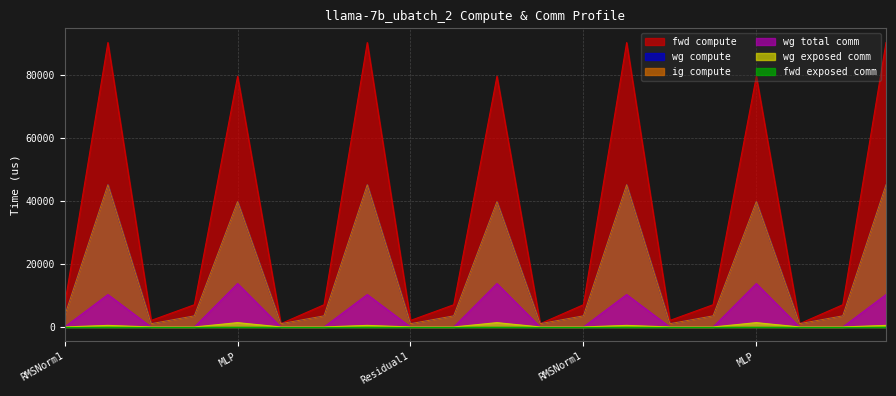

What is the greatest value displayed?

90406.7